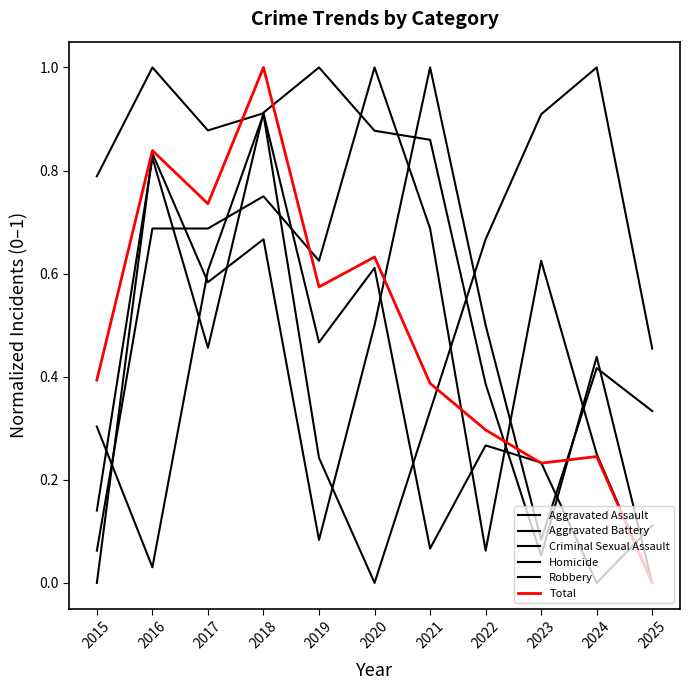

How many values in the Total series exceed 0?

10